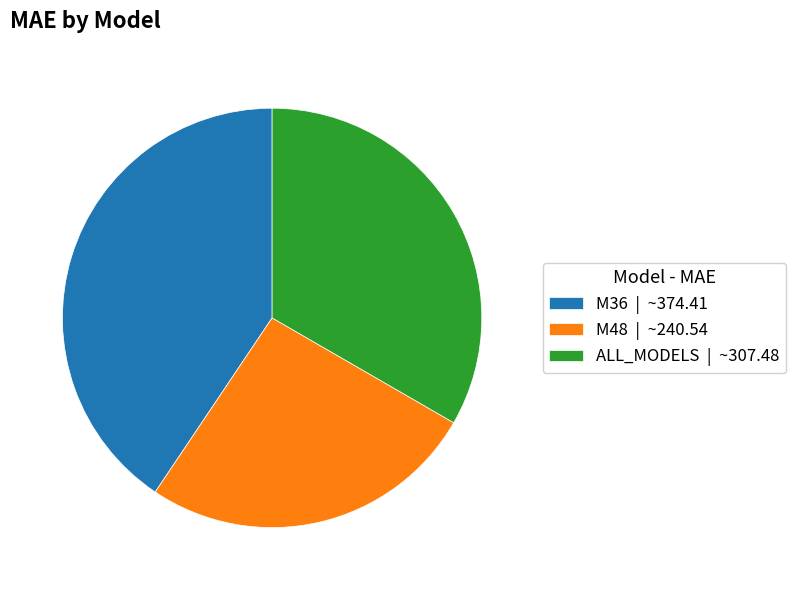

Do M36 | ~374.41 and ALL_MODELS | ~307.48 together represent more than half of the pie?

Yes